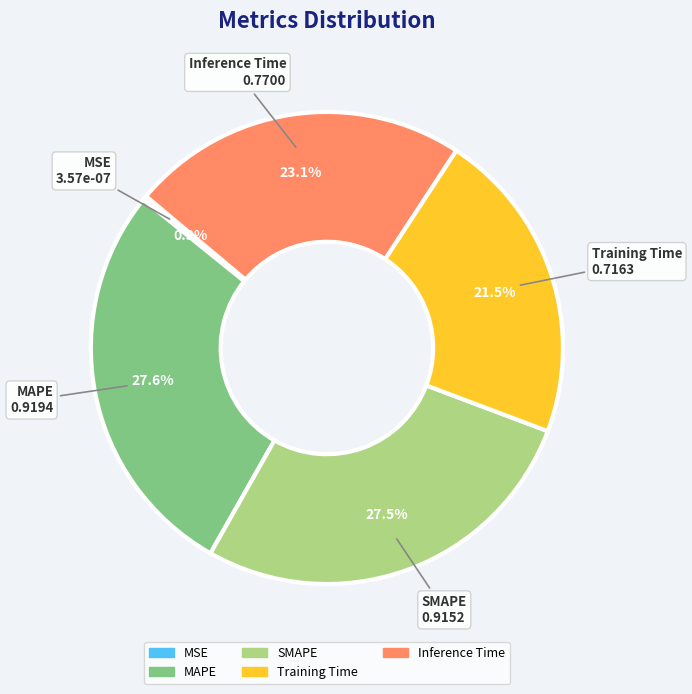

The Training Time slice represents 22% of the pie. True or false?

True